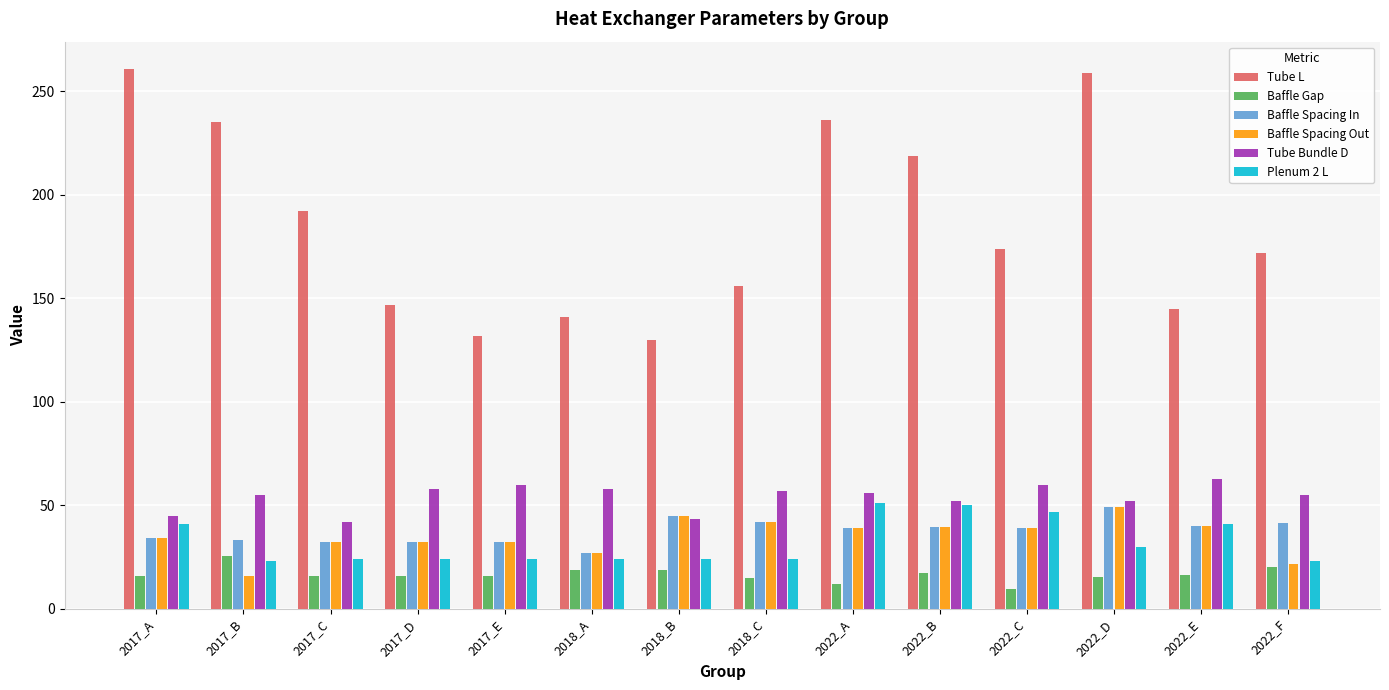

How many groups of bars are there?

14